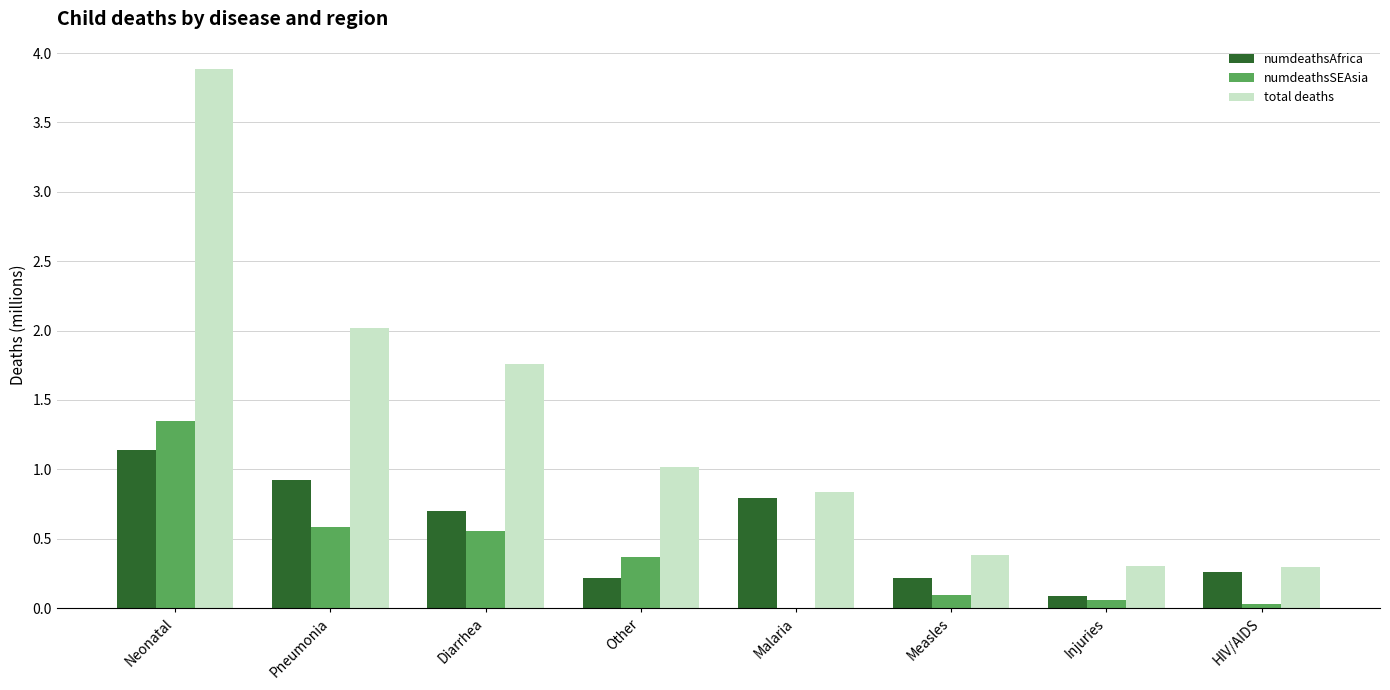

Count the number of data series in this chart.

3